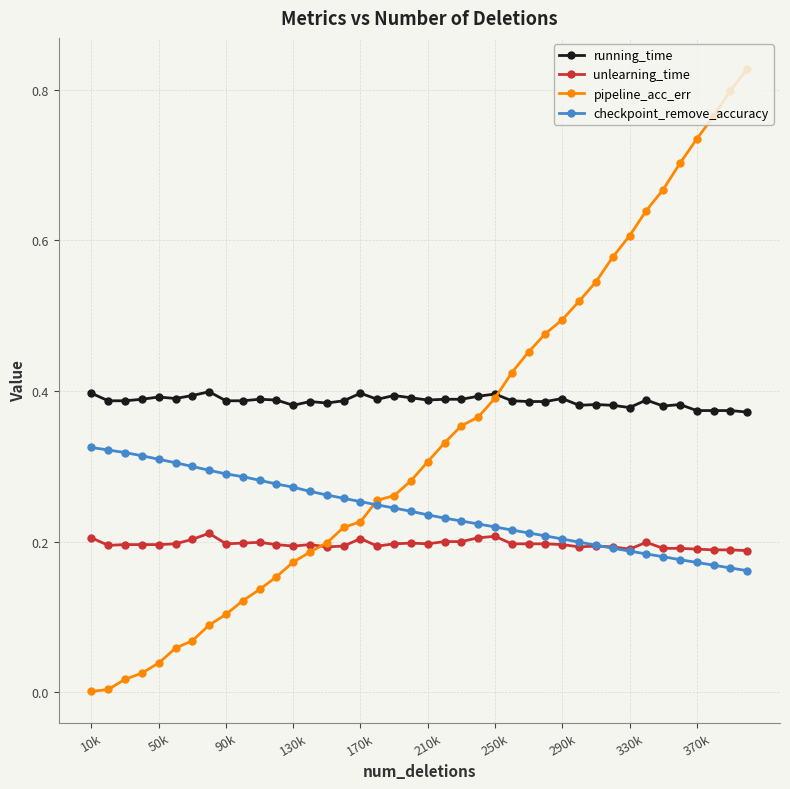

How many intersections are there between pipeline_acc_err and unlearning_time?

1